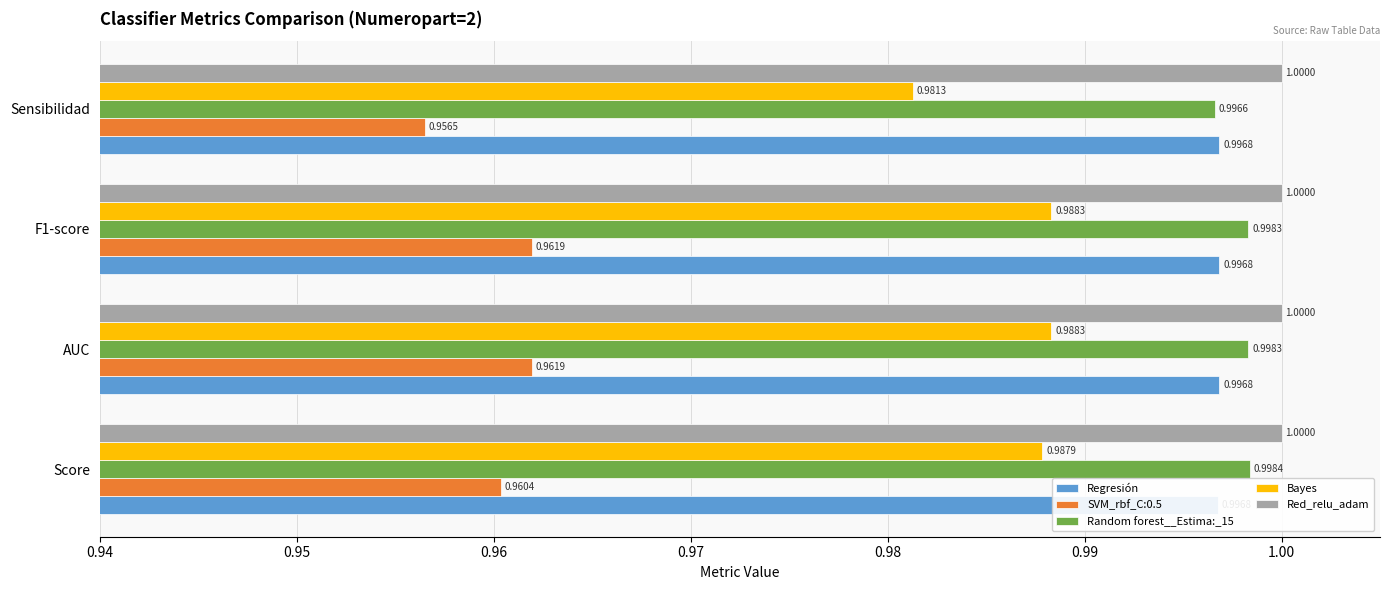

The Random forest__Estima:_15 series shows 1.4 at Sensibilidad. True or false?

False